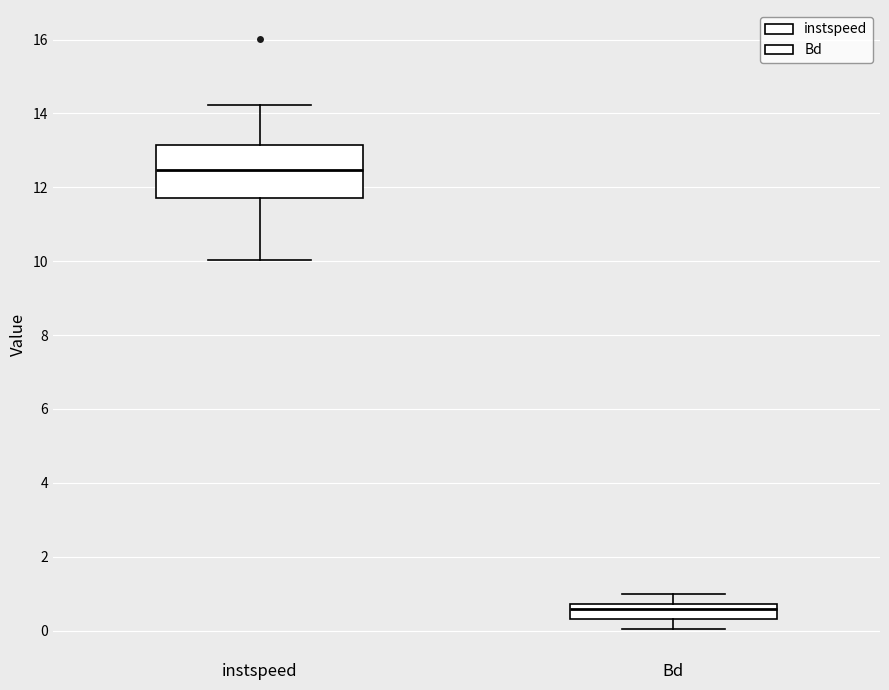

Where does the lower whisker of the box for instspeed end on the y-axis? The values are not printed on the chart, so give them approximately, as read against the axis.

10.0